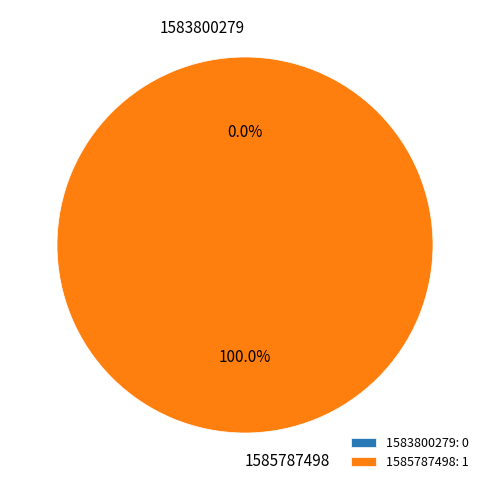

To the nearest percent, what is the average slice percentage?

50%